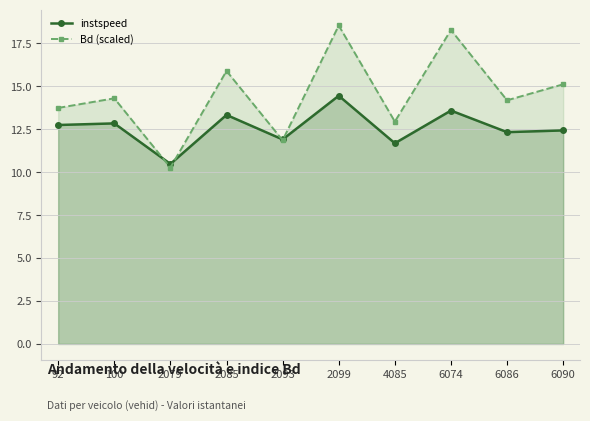

True or false: Bd has more than 0 points higher than both neighbors.

True